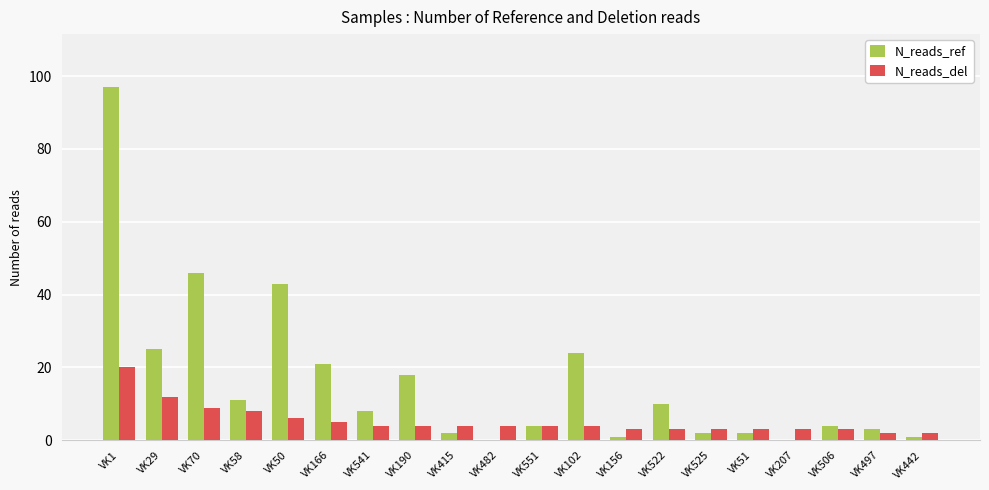

At which label does N_reads_ref reach its peak?

VK1